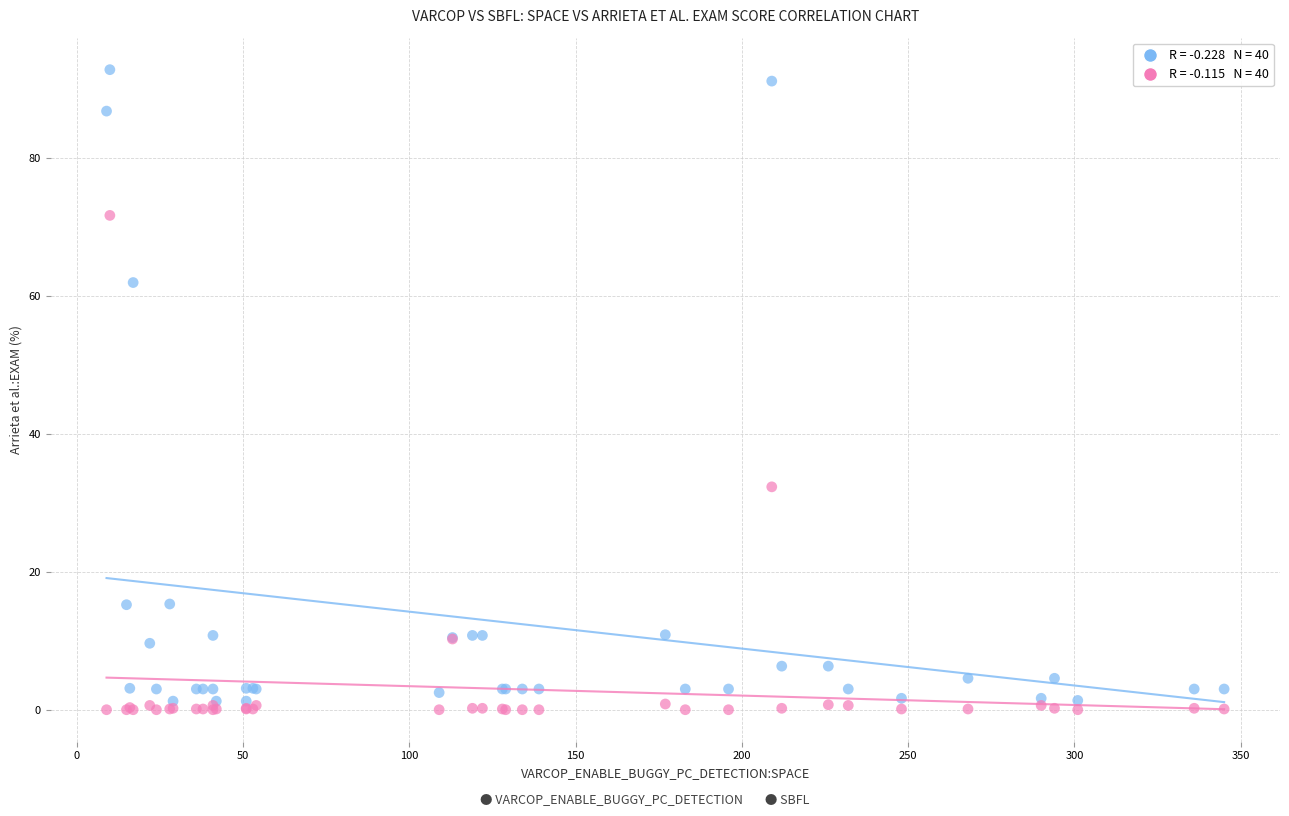

Across all series, what Y value is closest to 46?

32.4